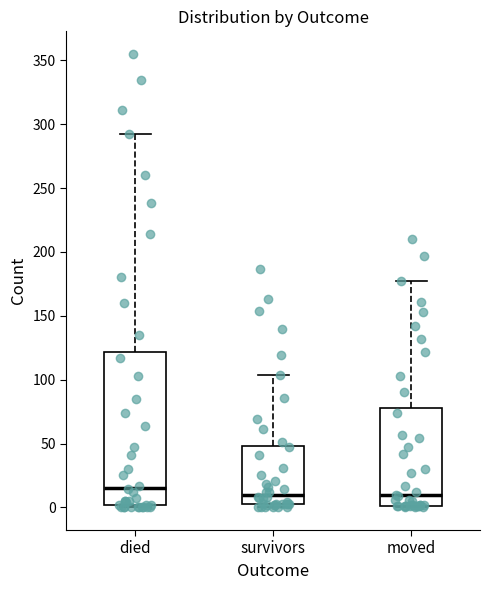

Reading left to right, transcribe this box plot: for each box, give where its median line is, the range the box spans, and where its two whiskers end, as read against the y-axis. The values are not printed on the chart, so give them approximately, as read against the axis.

died: median 15, box 0 to 120, whiskers 0 to 290
survivors: median 10, box 5 to 50, whiskers 0 to 105
moved: median 10, box 0 to 80, whiskers 0 to 175